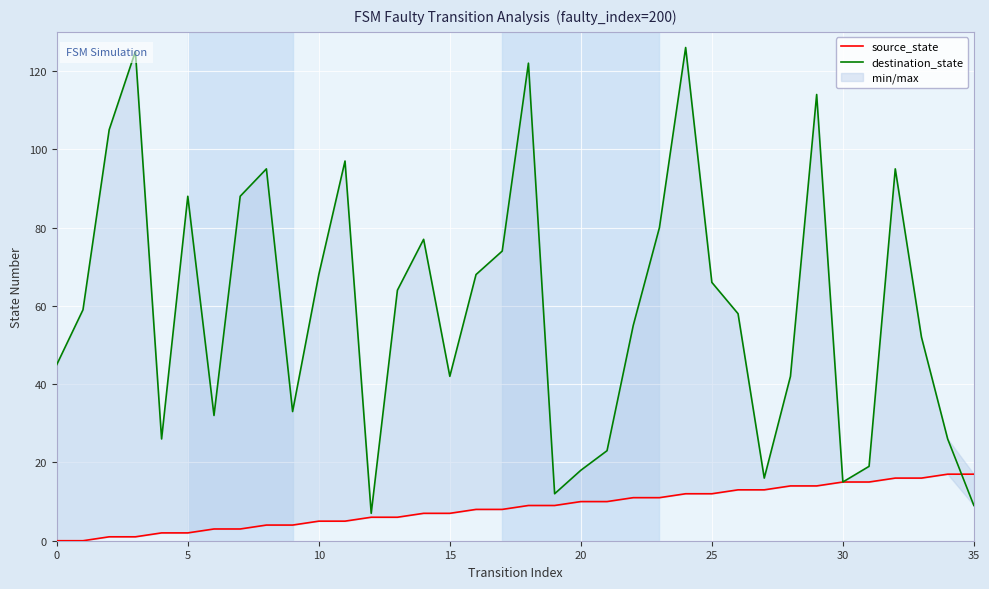

Which has a higher value, 24 or 8?

24